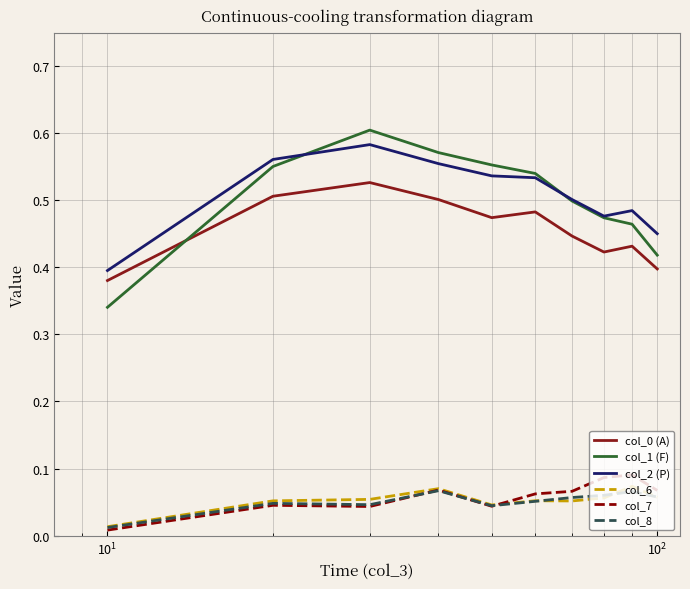

Which series has the widest spread of values?

col_1 (F)